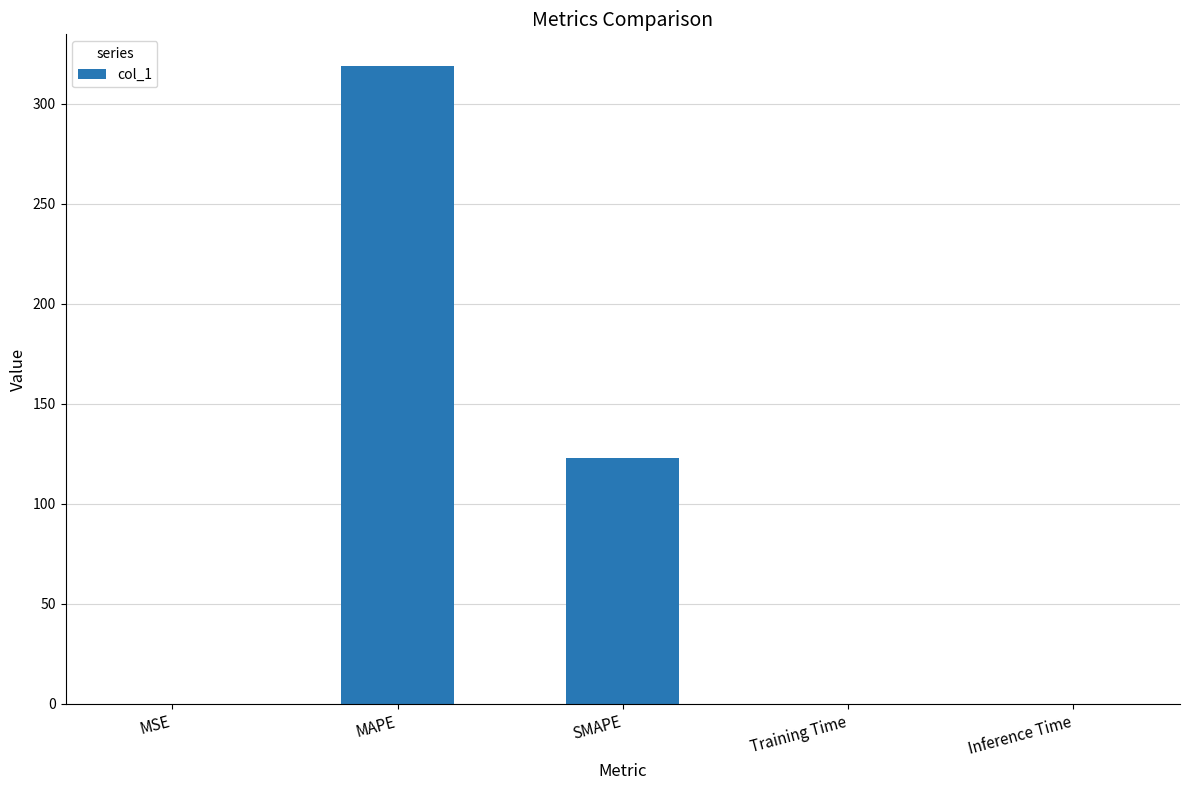

How many distinct data groups are displayed?

1